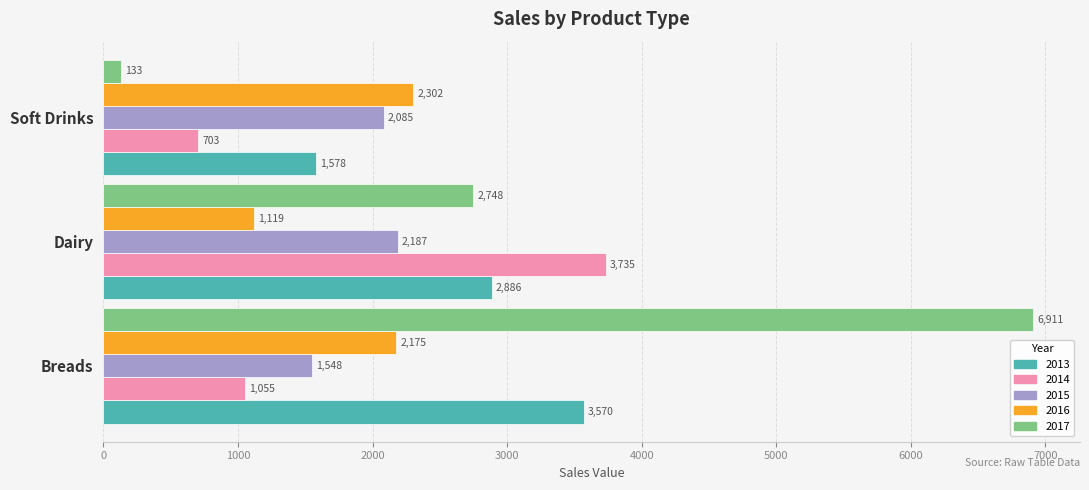

What is the sum of the 2014 values at Dairy and Breads?

4789.8